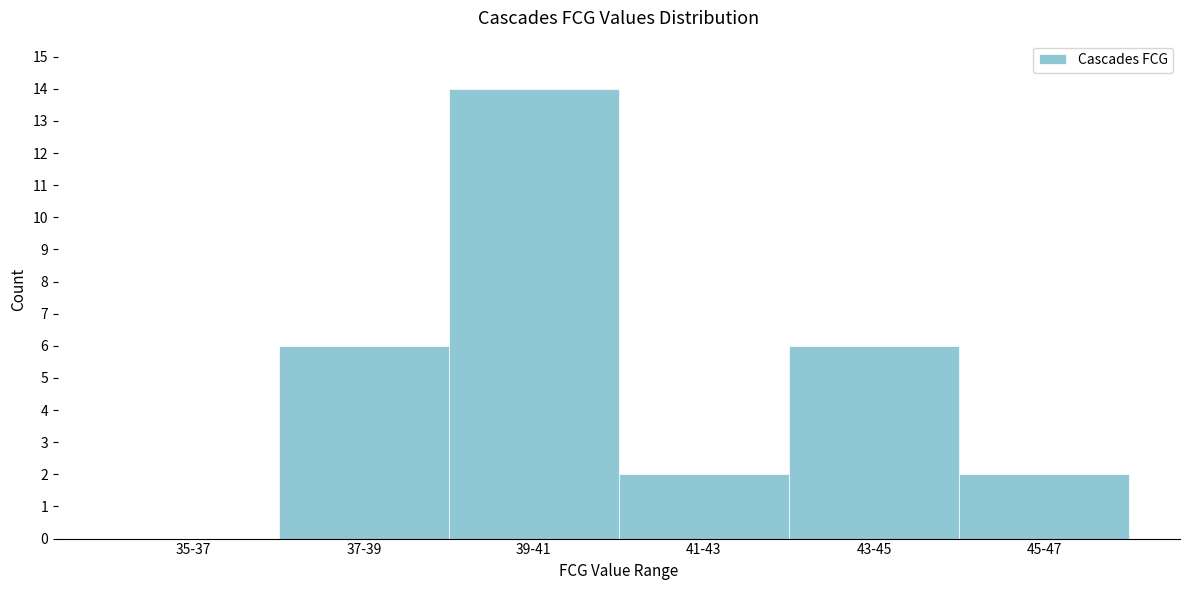

Reading left to right, what are all the values shown in this chart?

35-37=0	37-39=6	39-41=14	41-43=2	43-45=6	45-47=2